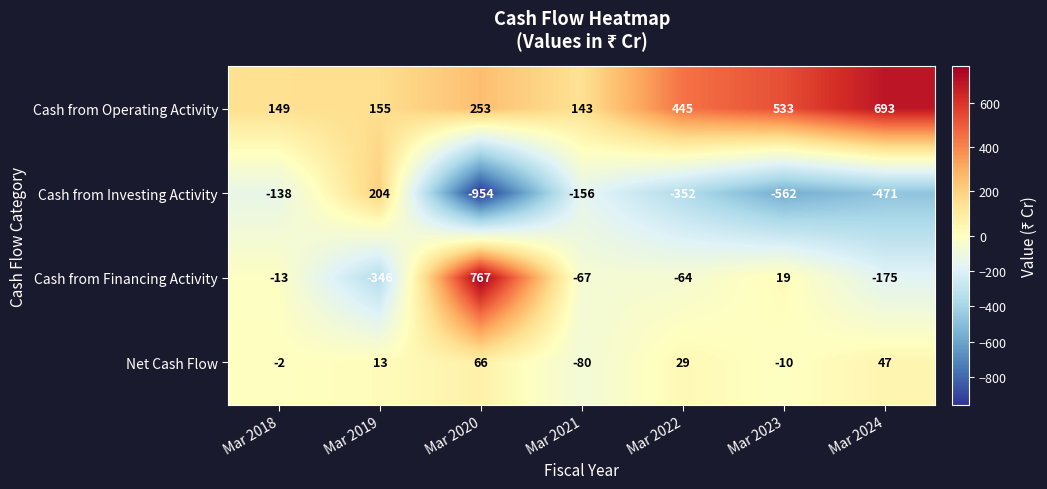

At which category is the sum across all series the highest?

Mar 2020